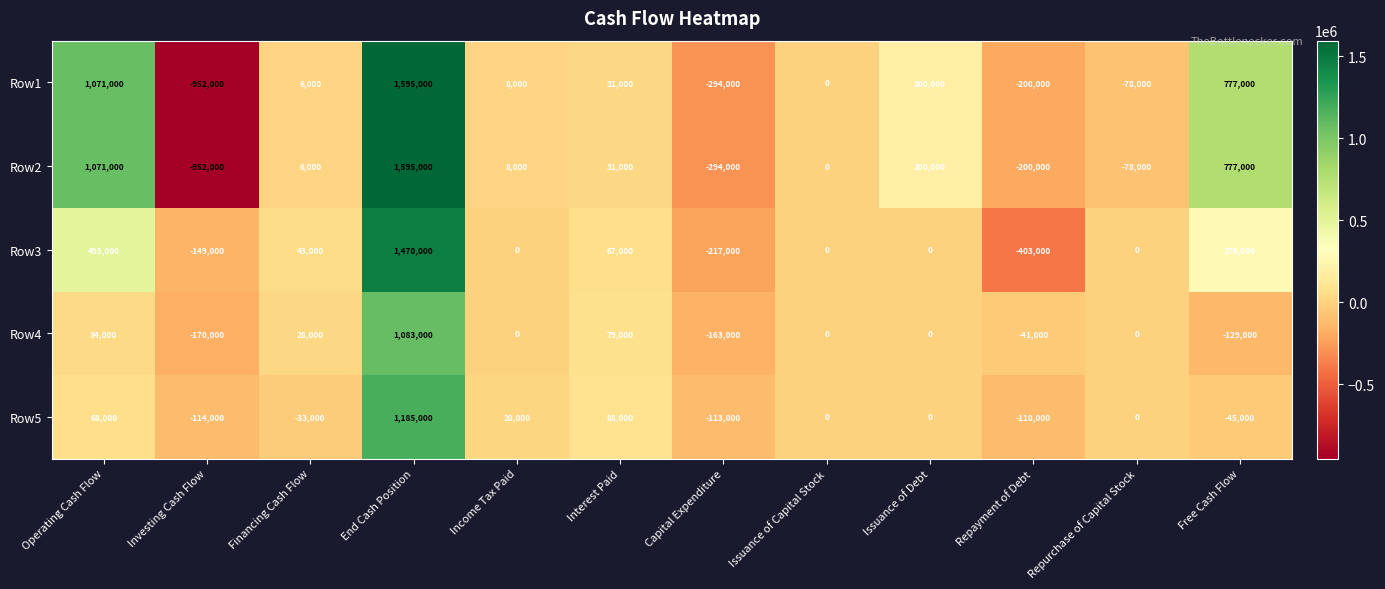

What is the greatest value displayed?

1595000